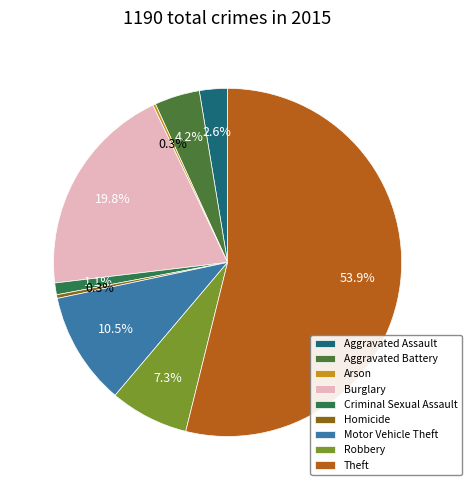

Does Aggravated Assault account for over 50% of the chart?

No